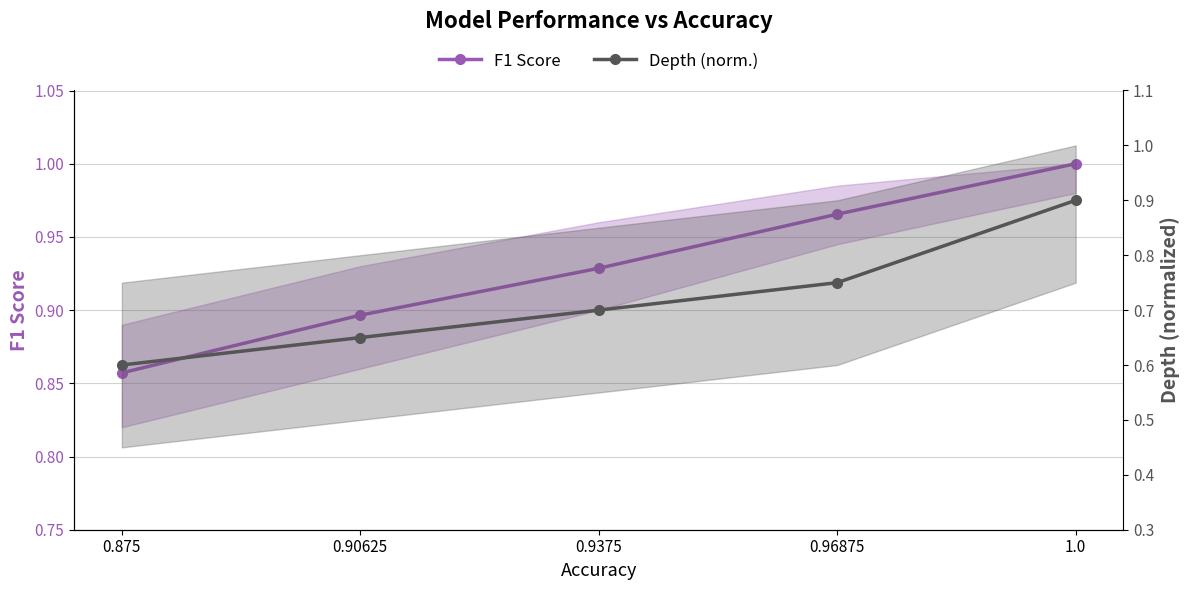

At which category is the sum across all series the highest?

1.0